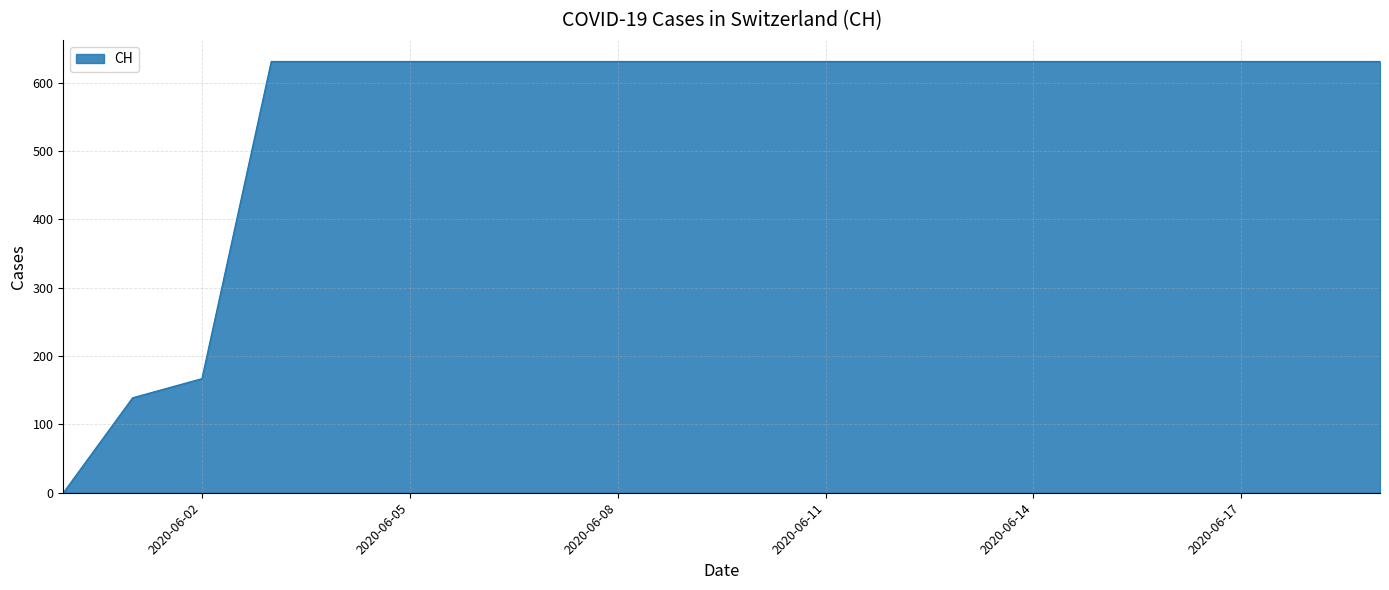

What is the maximum value shown in the chart?

631